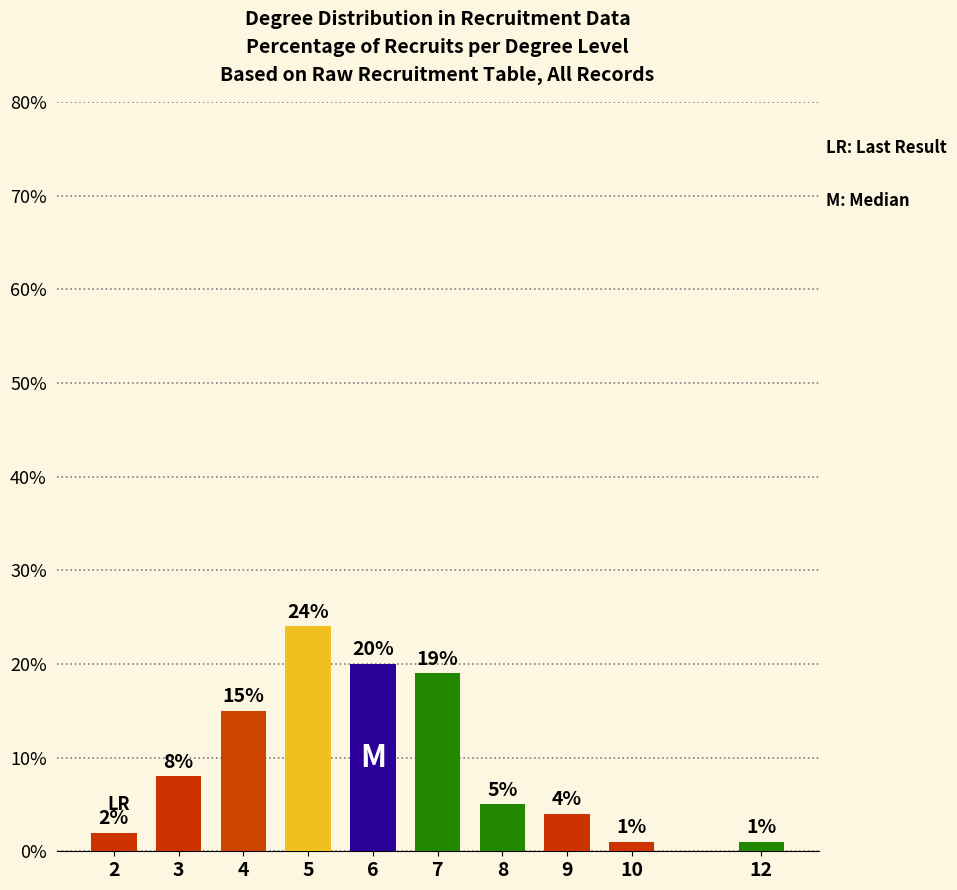

The value at 3 is 4. True or false?

False